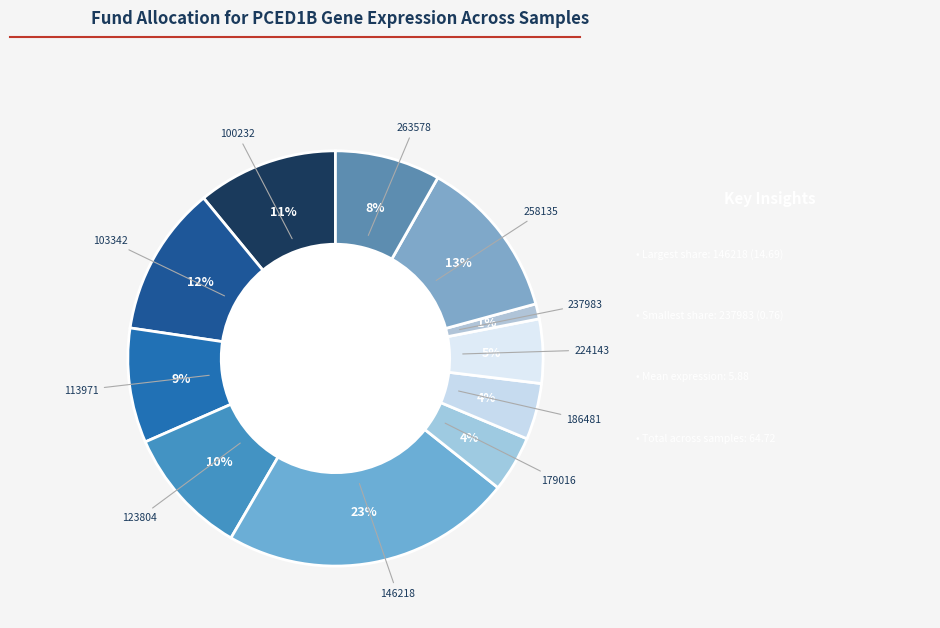

Does any single category account for the majority?

No